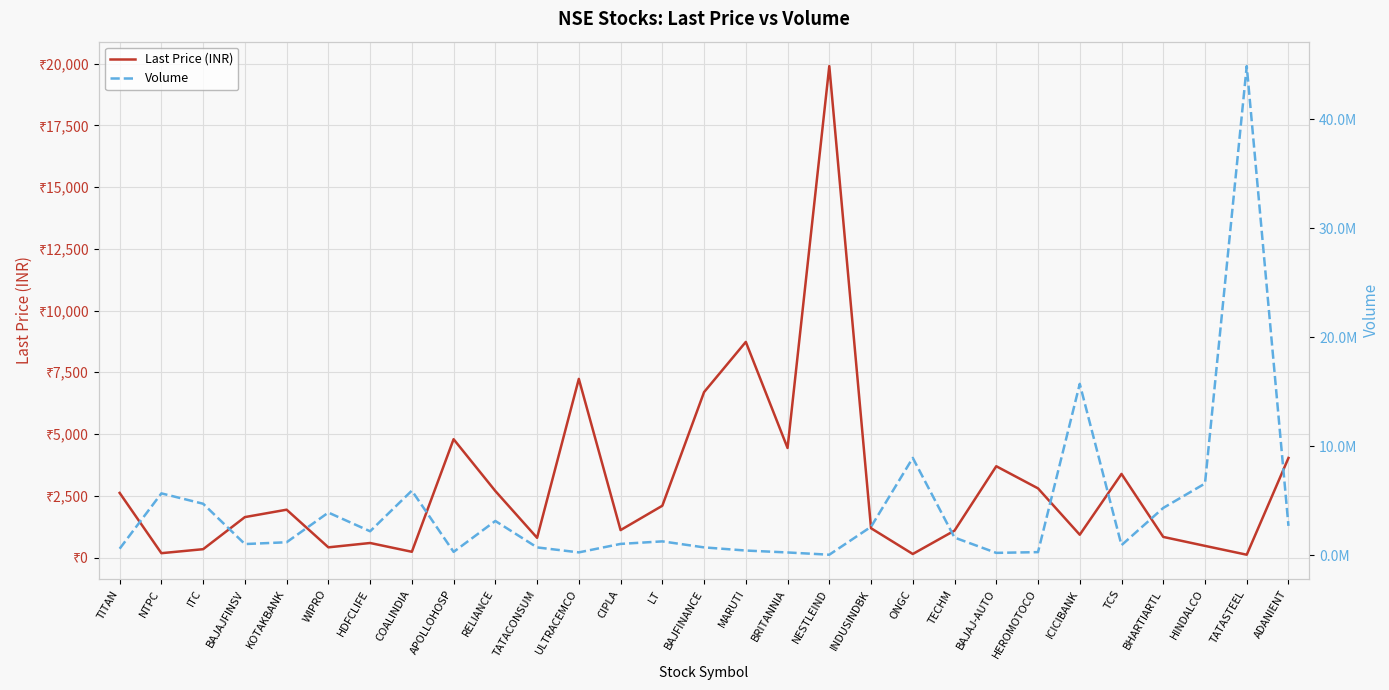

Rank the series at TATACONSUM from lowest to highest value.

Last Price (INR), Volume